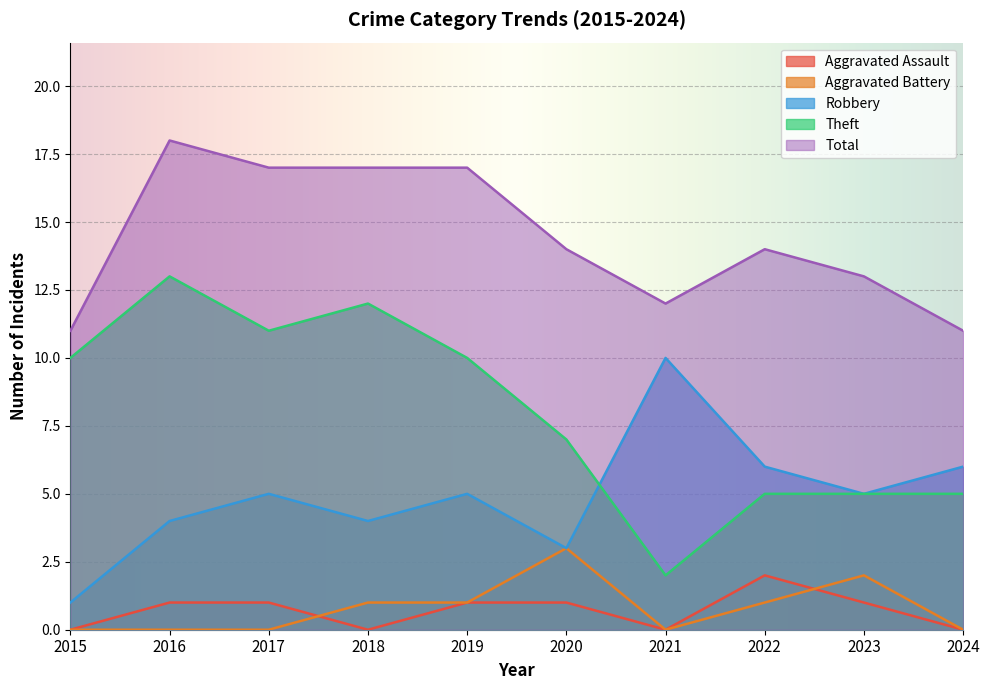

At how many categories does at least one series exceed 9?

10